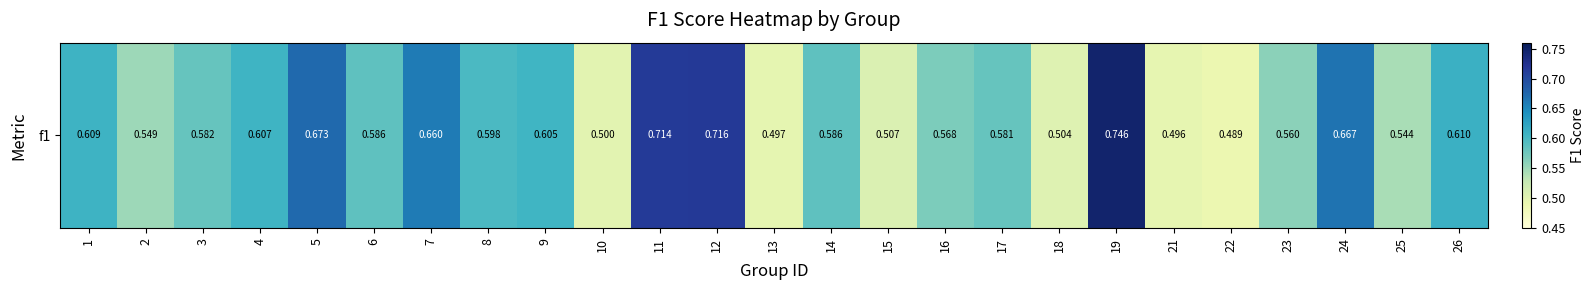

Which has a higher value, 5 or 17?

5